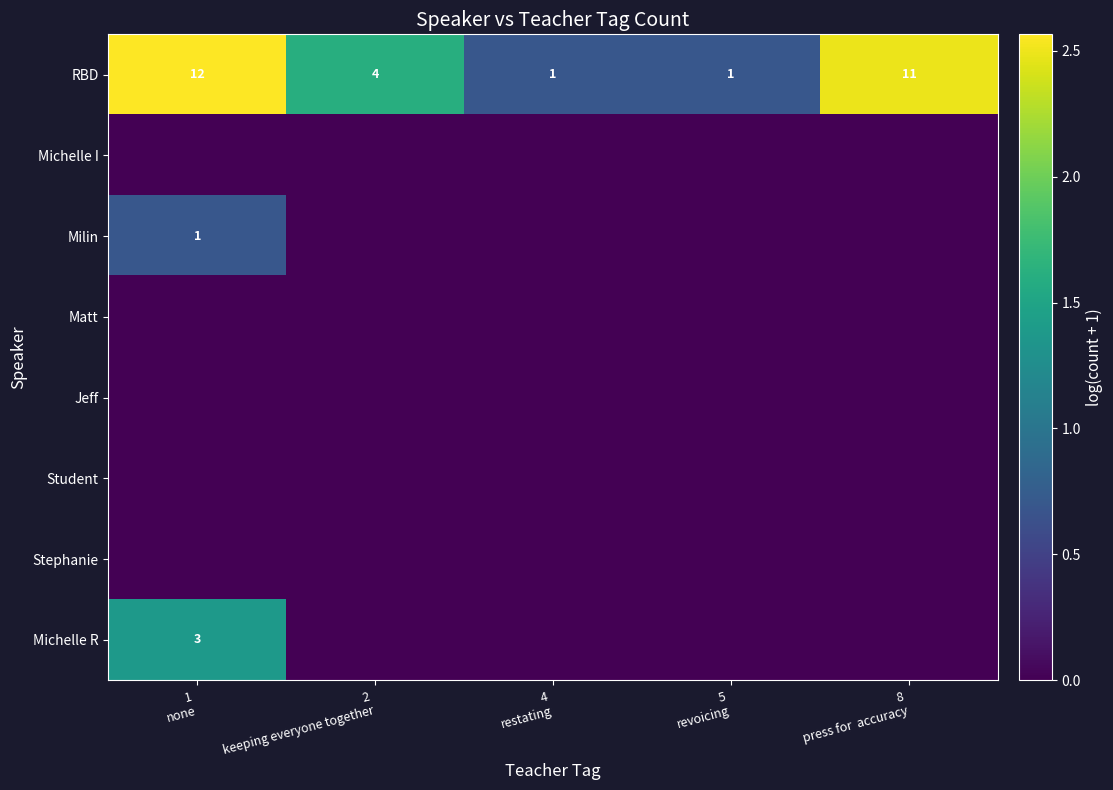

What is the difference between the maximum and minimum values in the Milin series?

0.7